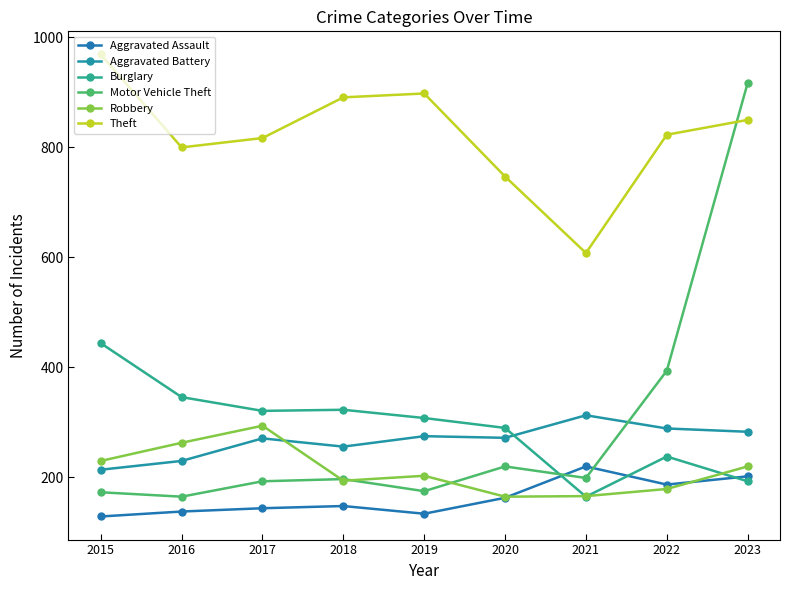

Is the value of Aggravated Assault at 2018 greater than the value of Robbery at 2020?

No